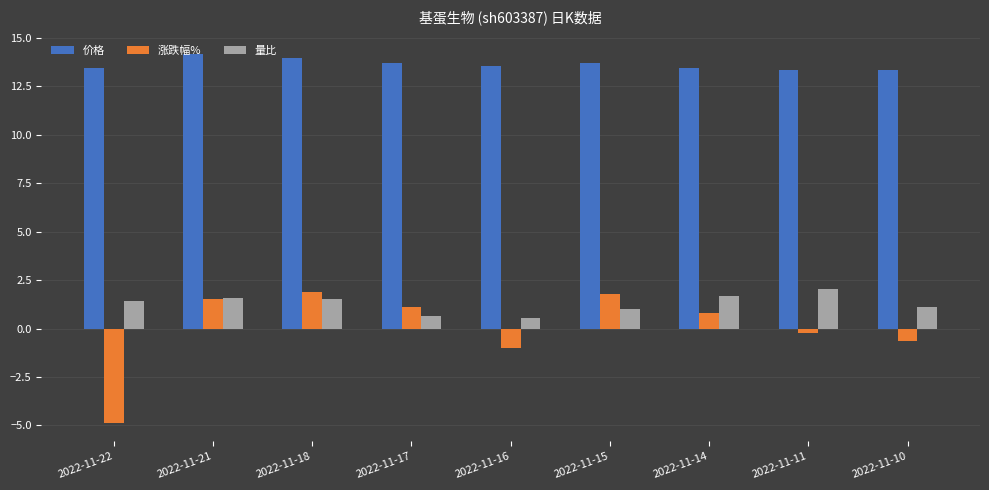

At which category does the chart reach its minimum across all series?

2022-11-22